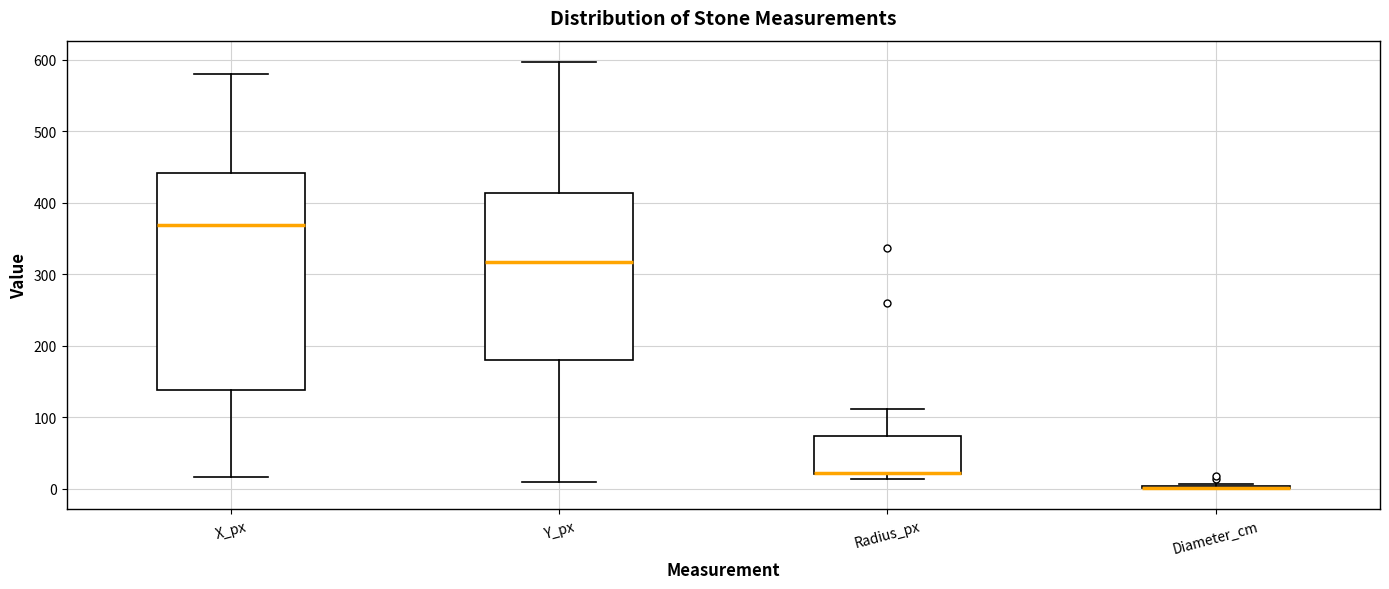

Reading left to right, read every box against the y-axis: the position of its median line, the range the box covers, and the ends of its whiskers. The values are not printed on the chart, so give them approximately, as read against the axis.

X_px: median 370, box 140 to 440, whiskers 20 to 580
Y_px: median 320, box 180 to 410, whiskers 10 to 600
Radius_px: median 20 (drawn on the box's lower edge), box 20 to 70, whiskers 10 to 110
Diameter_cm: box collapsed to a line at 0, whiskers 0 to 10